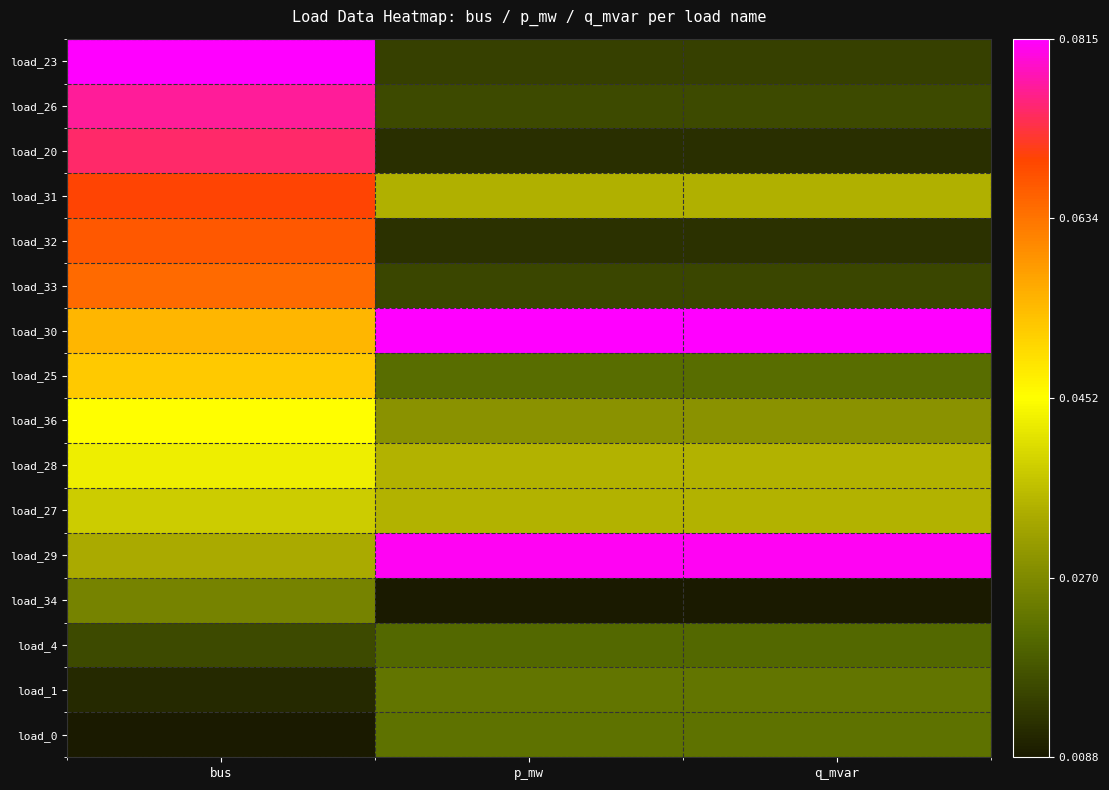

Reading left to right, transcribe all the data shown in this chart.

load_0: bus=0.0	p_mw=0.2	q_mvar=0.2
load_1: bus=0.0	p_mw=0.2	q_mvar=0.2
load_4: bus=0.1	p_mw=0.2	q_mvar=0.2
load_34: bus=0.2	p_mw=0.0	q_mvar=0.0
load_29: bus=0.3	p_mw=1.0	q_mvar=1.0
load_27: bus=0.4	p_mw=0.3	q_mvar=0.3
load_28: bus=0.5	p_mw=0.3	q_mvar=0.3
load_36: bus=0.5	p_mw=0.3	q_mvar=0.3
load_25: bus=0.6	p_mw=0.2	q_mvar=0.2
load_30: bus=0.6	p_mw=1.0	q_mvar=1.0
load_33: bus=0.8	p_mw=0.1	q_mvar=0.1
load_32: bus=0.8	p_mw=0.0	q_mvar=0.0
load_31: bus=0.8	p_mw=0.3	q_mvar=0.3
load_20: bus=0.9	p_mw=0.0	q_mvar=0.0
load_26: bus=0.9	p_mw=0.1	q_mvar=0.1
load_23: bus=1.0	p_mw=0.1	q_mvar=0.1